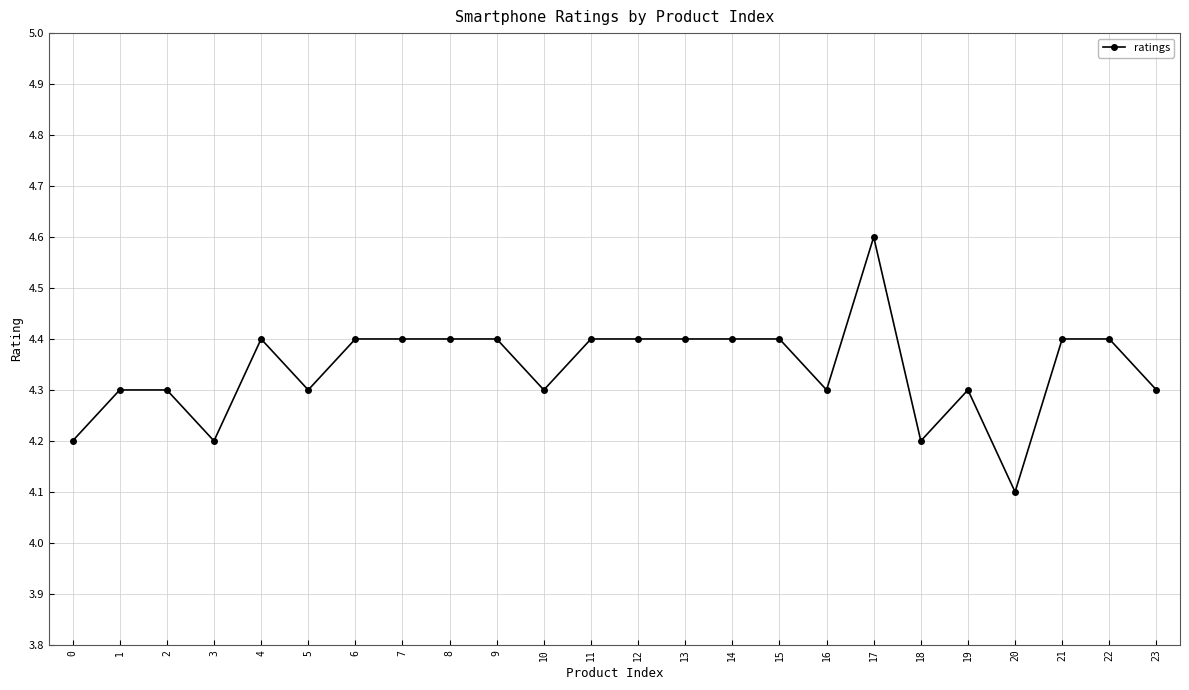

Reading right to left, what are all the values shown in this chart?

23=4.3	22=4.4	21=4.4	20=4.1	19=4.3	18=4.2	17=4.6	16=4.3	15=4.4	14=4.4	13=4.4	12=4.4	11=4.4	10=4.3	9=4.4	8=4.4	7=4.4	6=4.4	5=4.3	4=4.4	3=4.2	2=4.3	1=4.3	0=4.2